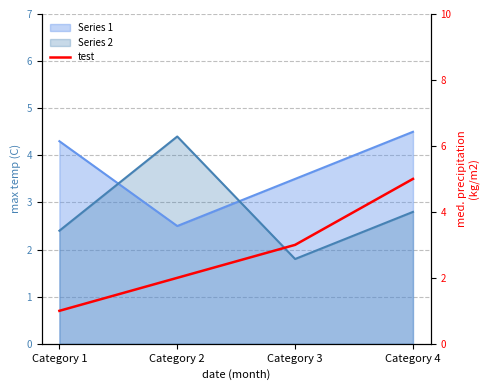

True or false: the data has more than 2 interior local peaks.

False